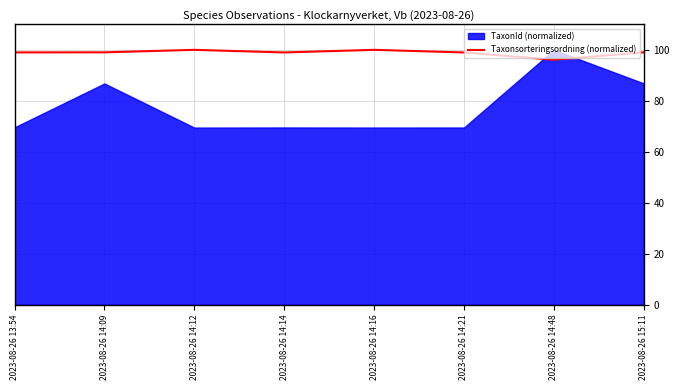

Is it true that the value at 2023-08-26 14:09 is 155.3?

False